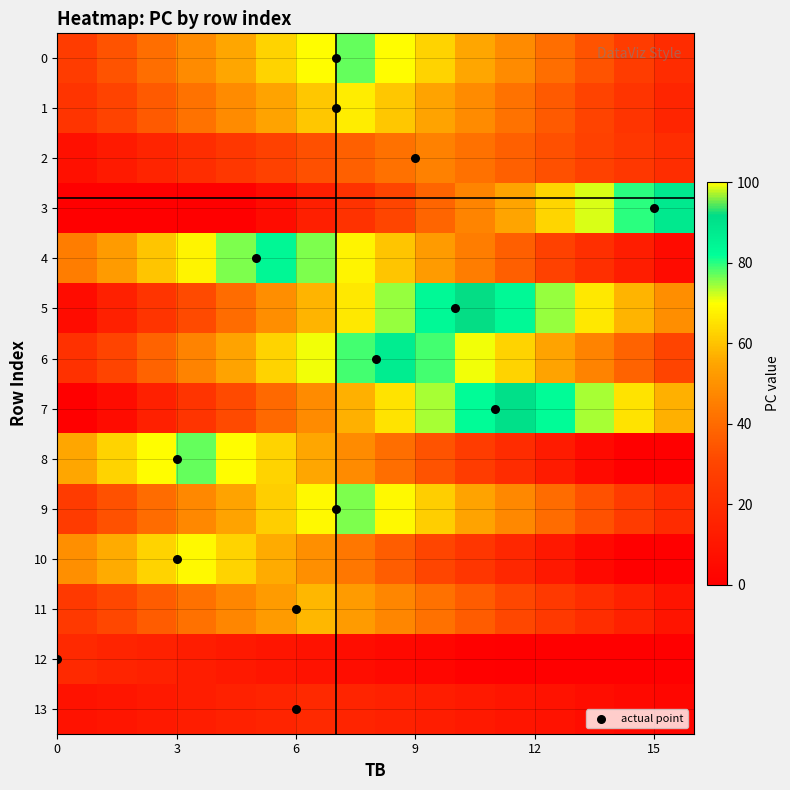

At how many categories does at least one series exceed 63?

14